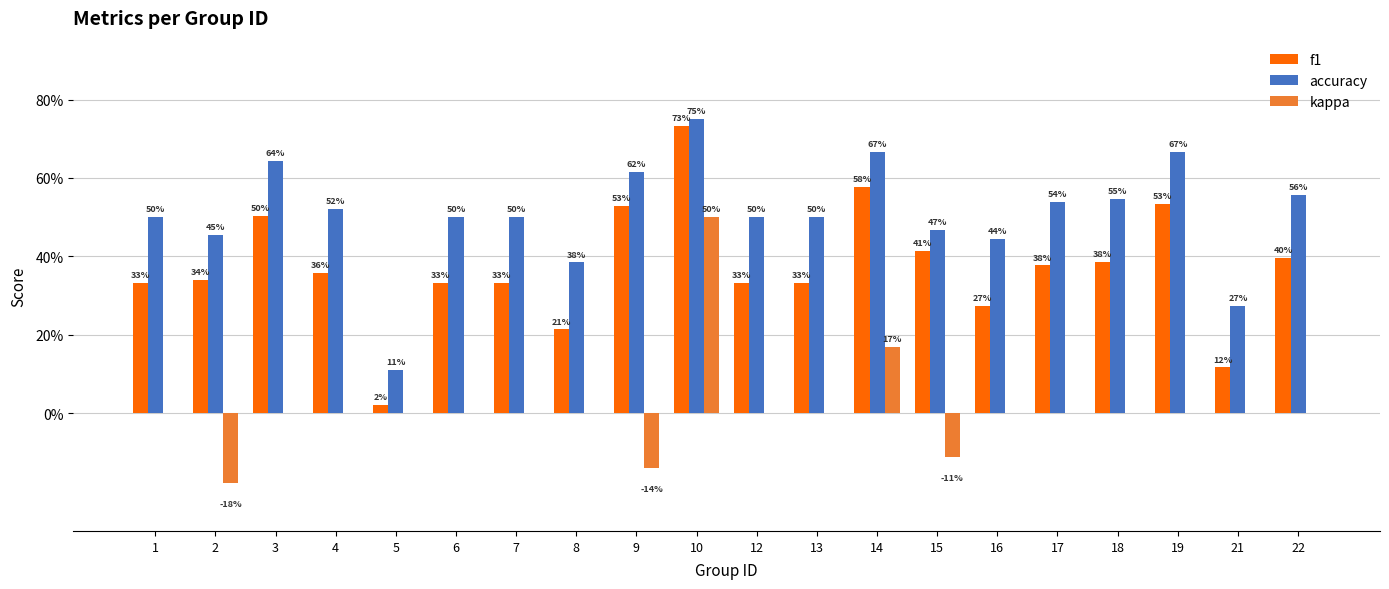

Is the value of kappa at 14 greater than the value of accuracy at 3?

No